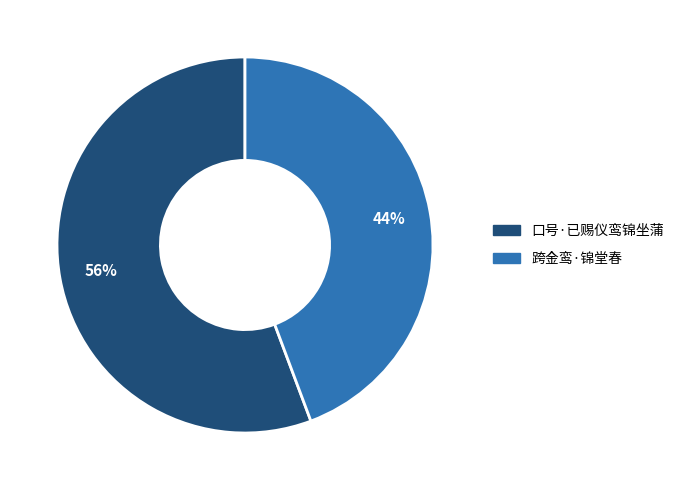

How many slices are in this pie chart?

2